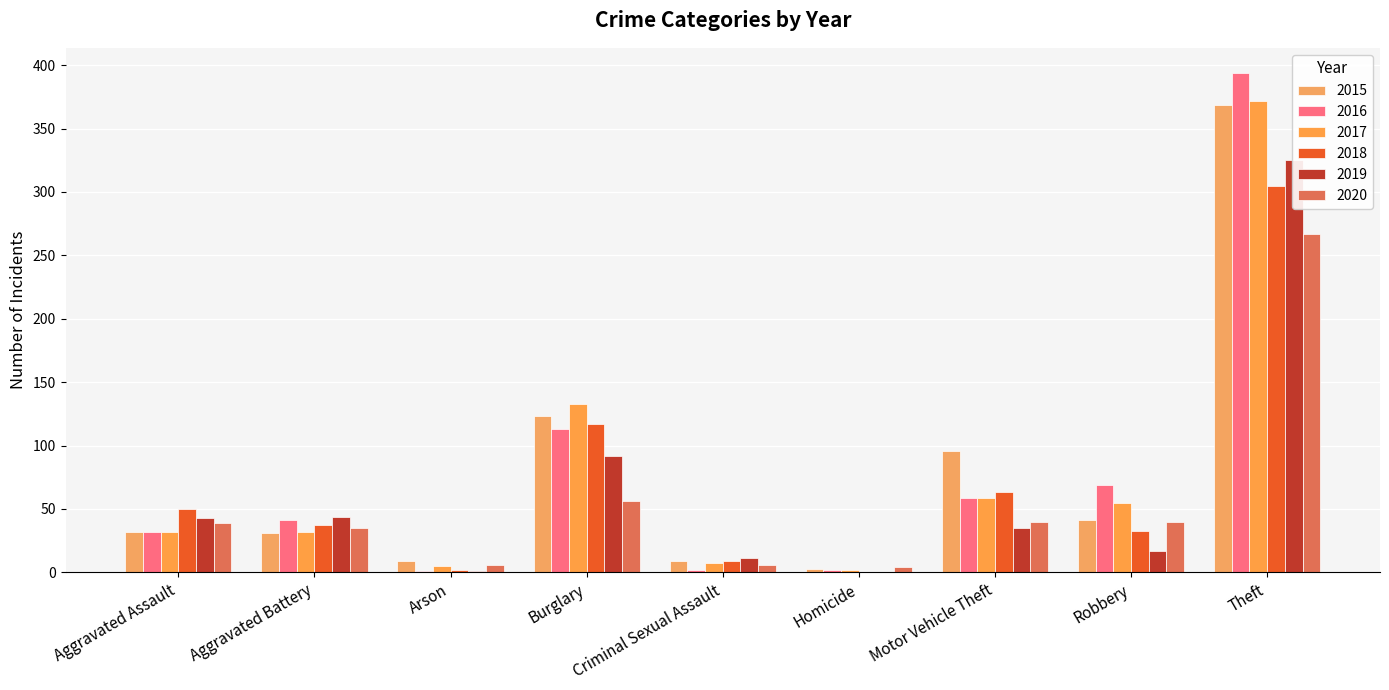

What is the sum of the 2017 values at Robbery and Arson?

60